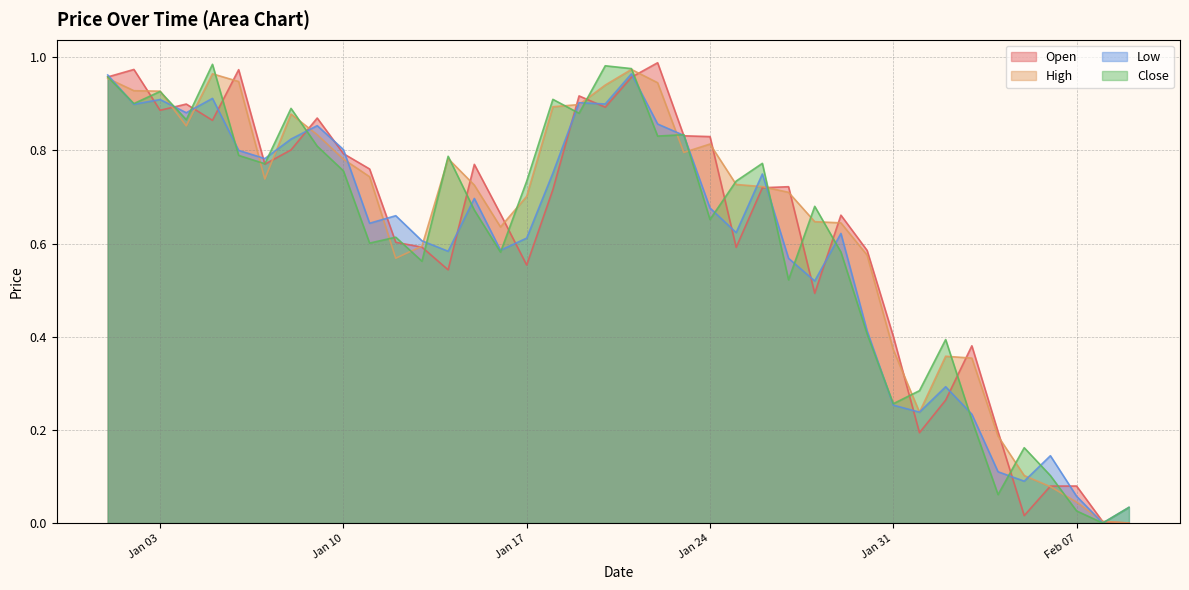

What is the sum of the Open values at 2023-01-25 and 2023-01-06?

1.6